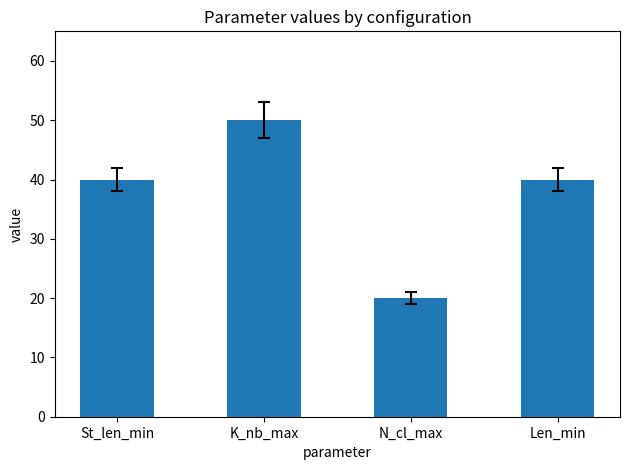

What is the change in value from N_cl_max to Len_min?

+20